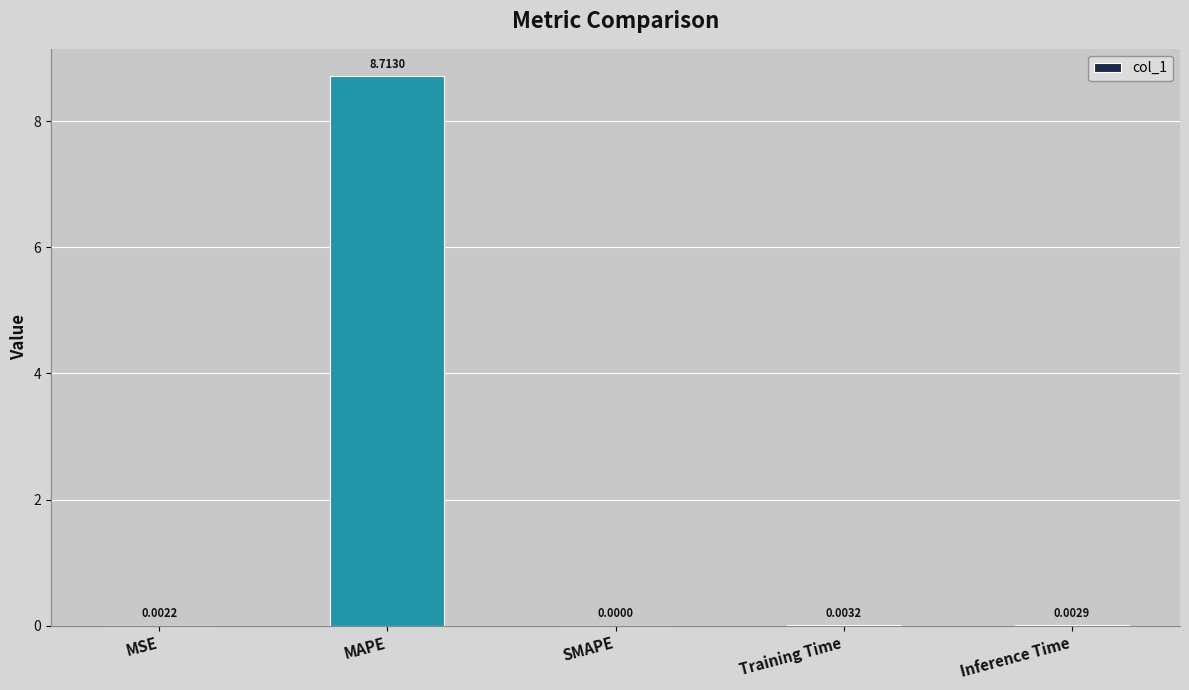

Is it true that the value at Training Time is 0.0?

True